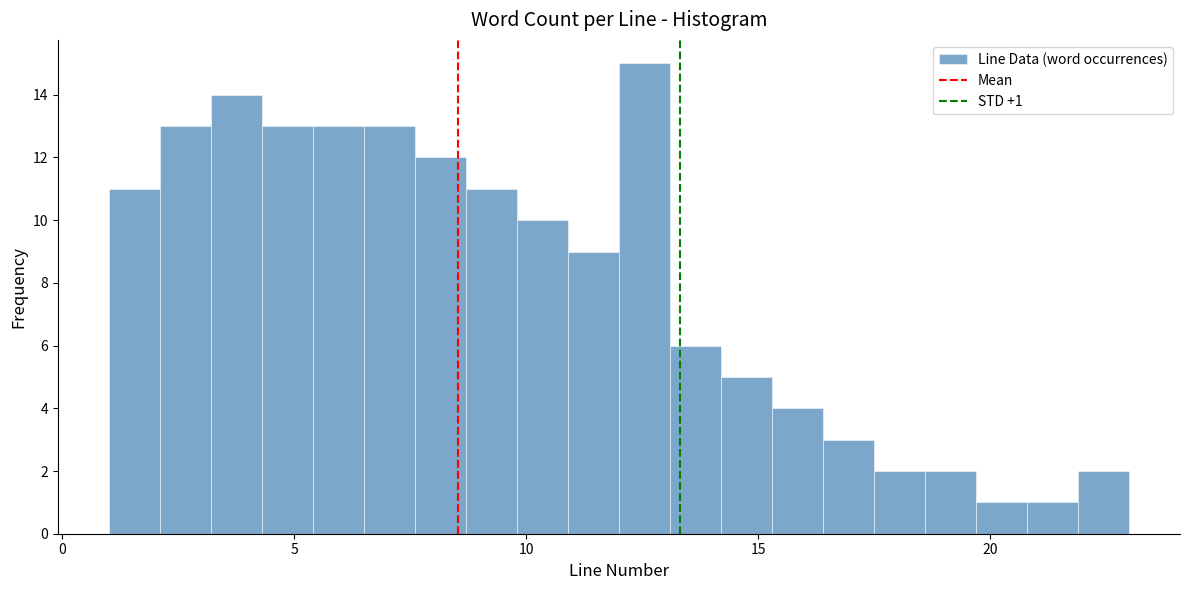

Read against the x-axis, roughly where is the centre of the tallest bar?

12.5